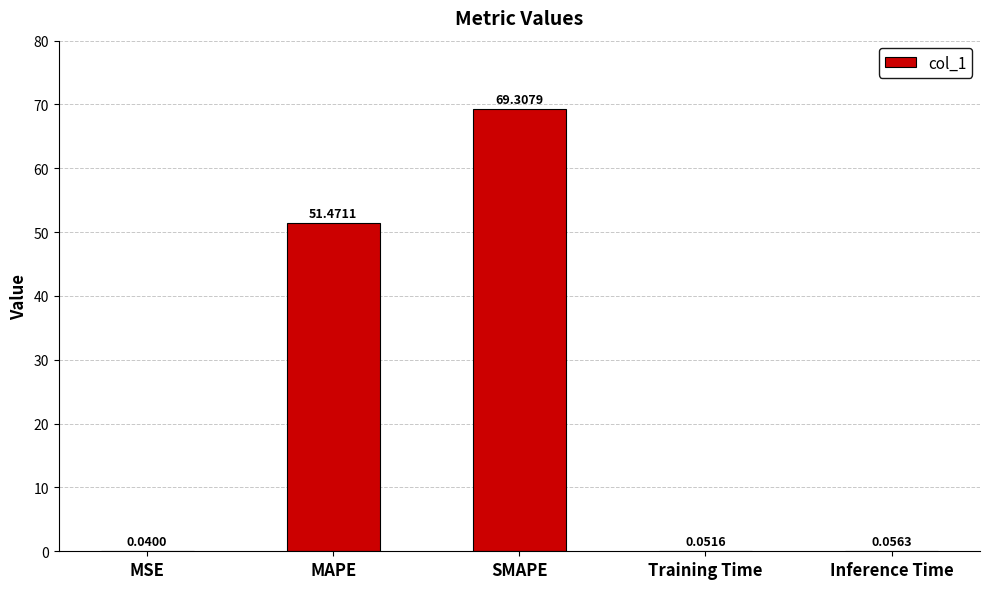

At which category does the chart reach its peak across all series?

SMAPE